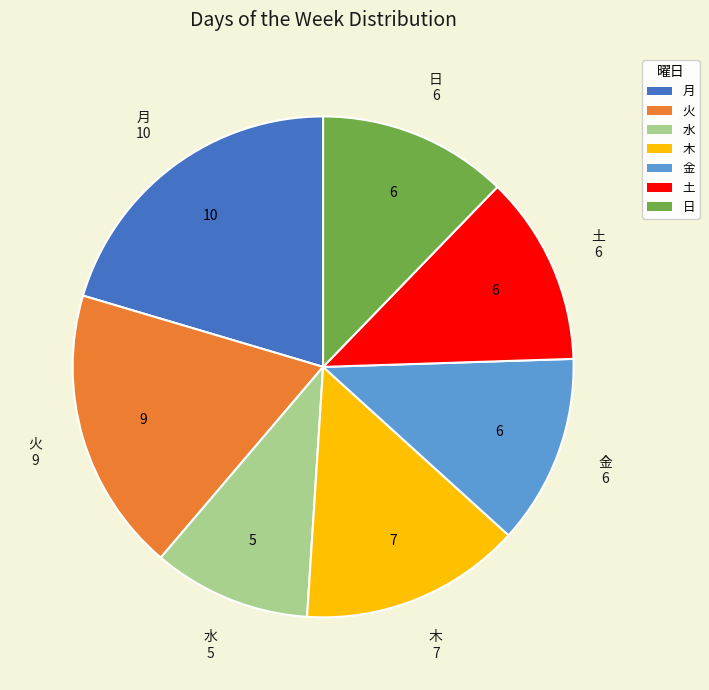

Is it true that 木 is 23% of the pie?

False